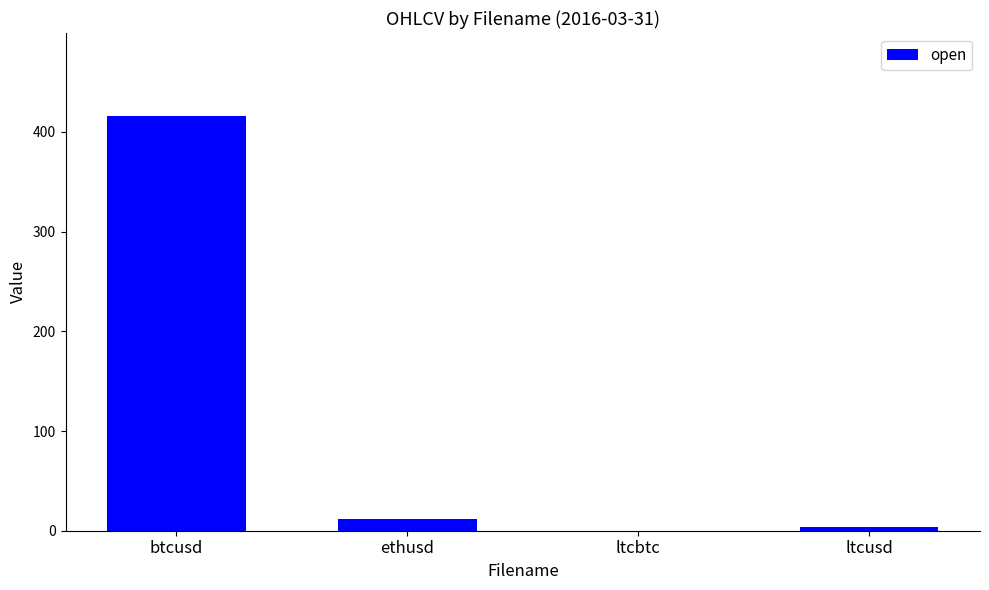

Which has a higher value, ethusd or ltcbtc?

ethusd